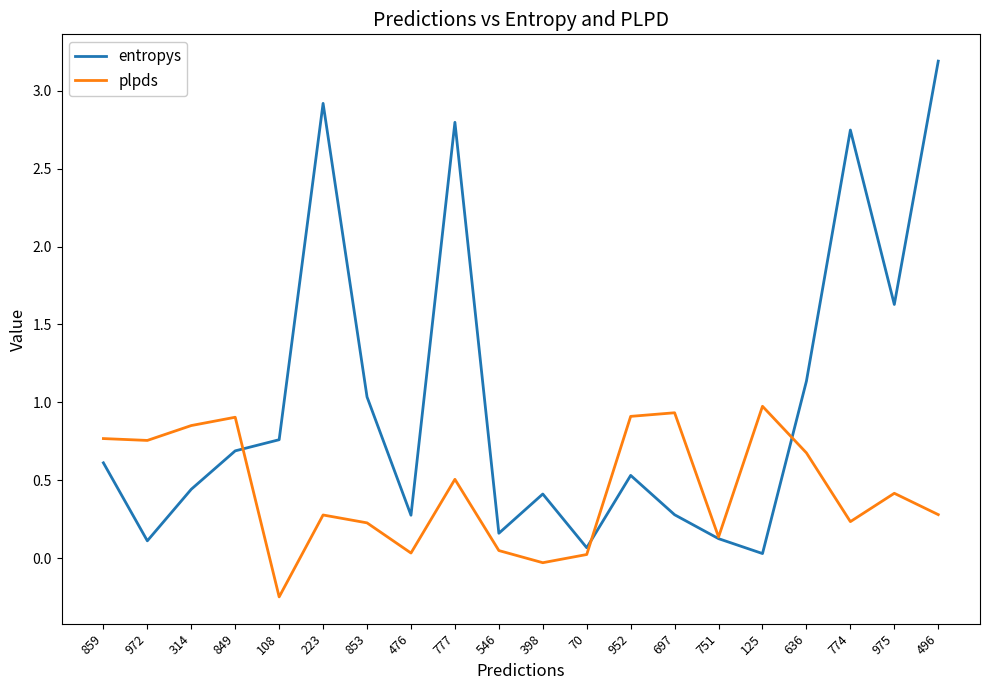

Which series changed the most between 70 and 975?

entropys